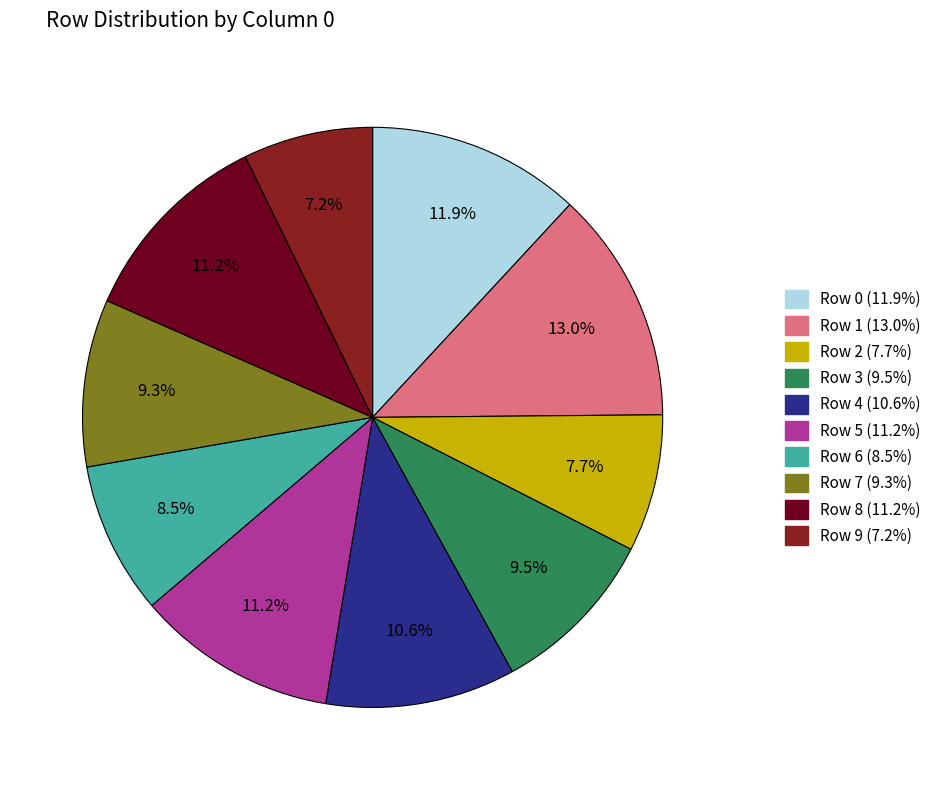

Which category has the biggest portion of the pie?

Row 1